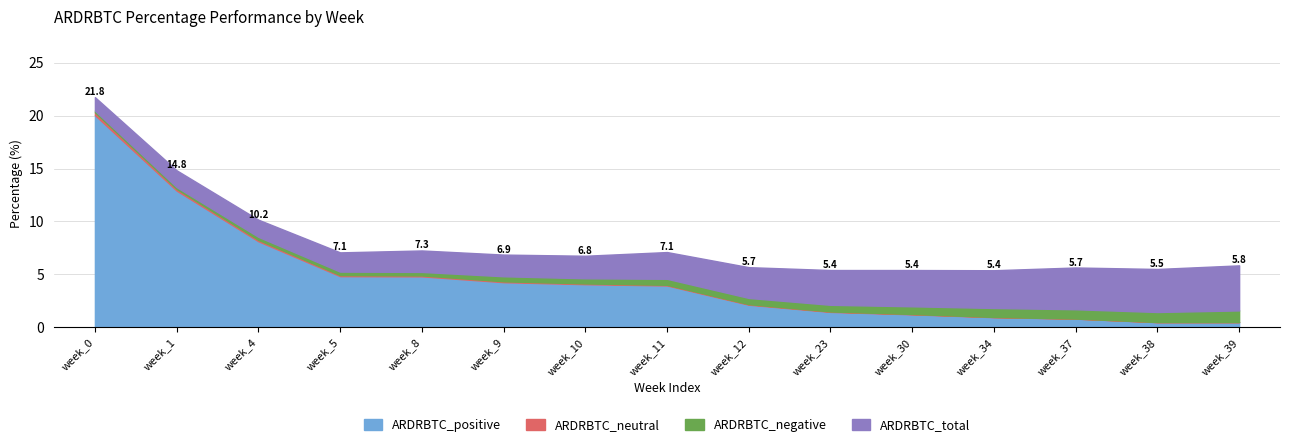

True or false: ARDRBTC_total and ARDRBTC_neutral intersect in this chart.

False